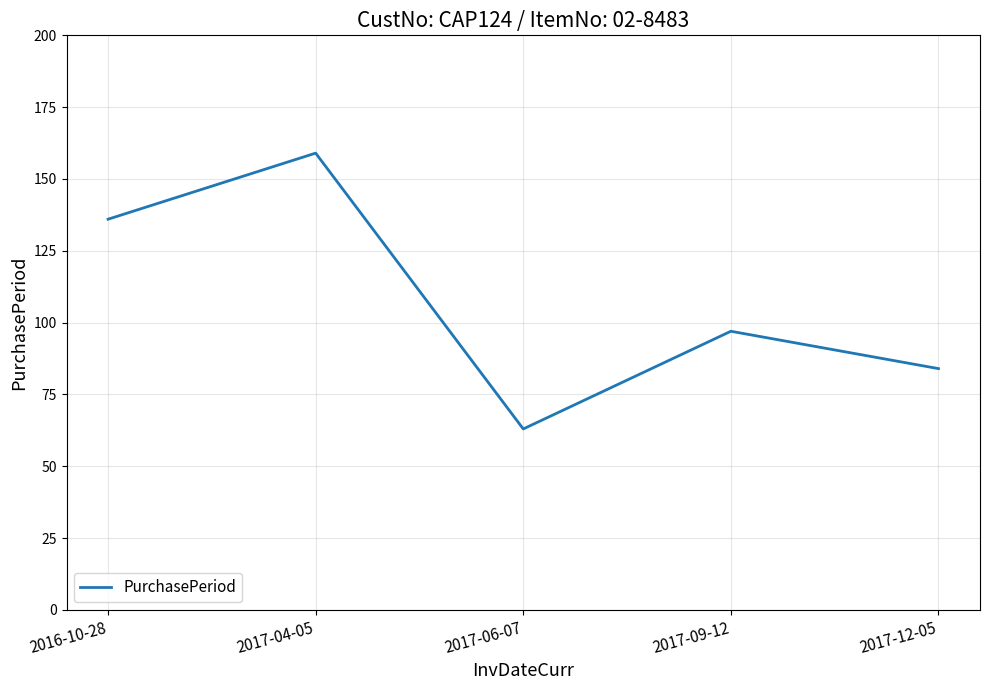

Read the value at 2016-10-28.

136